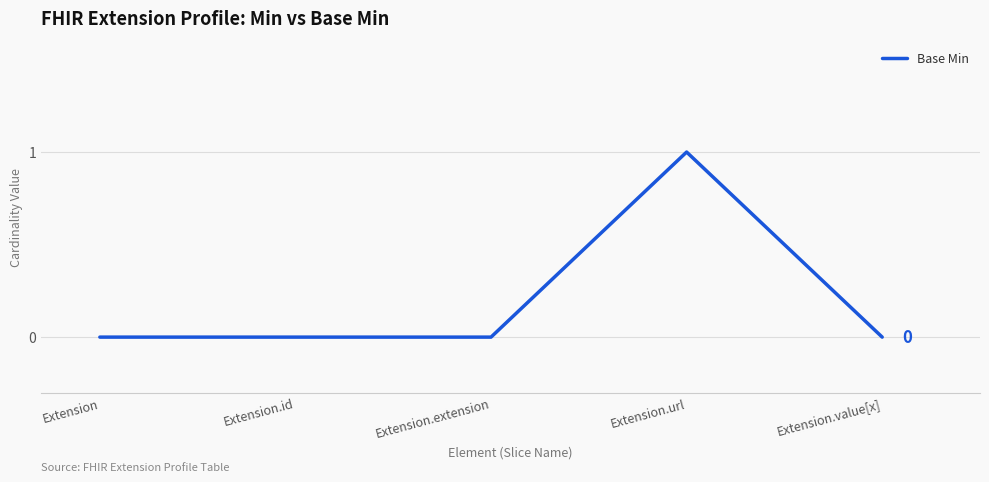

True or false: the data shows 1 at Extension.url.

True